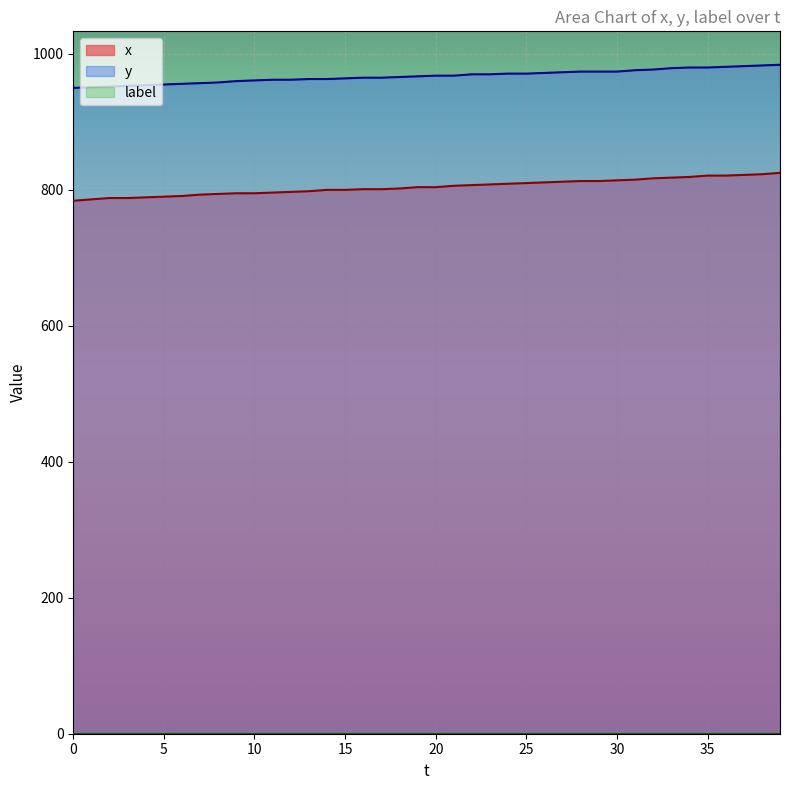

What value does the x series have at 0, to the nearest 5?

785